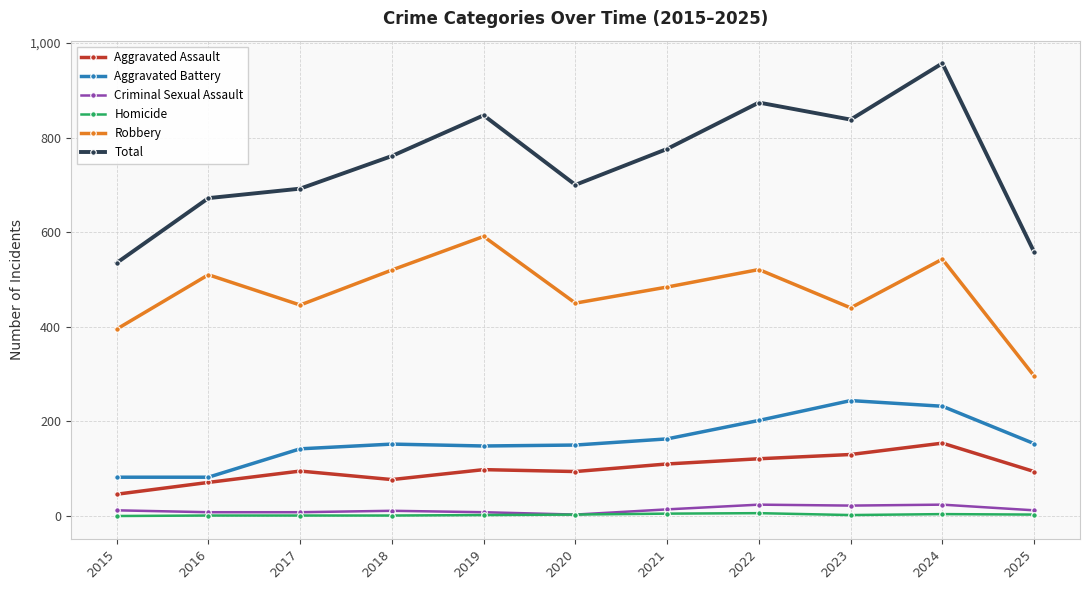

How many categories are shown in the chart?

11